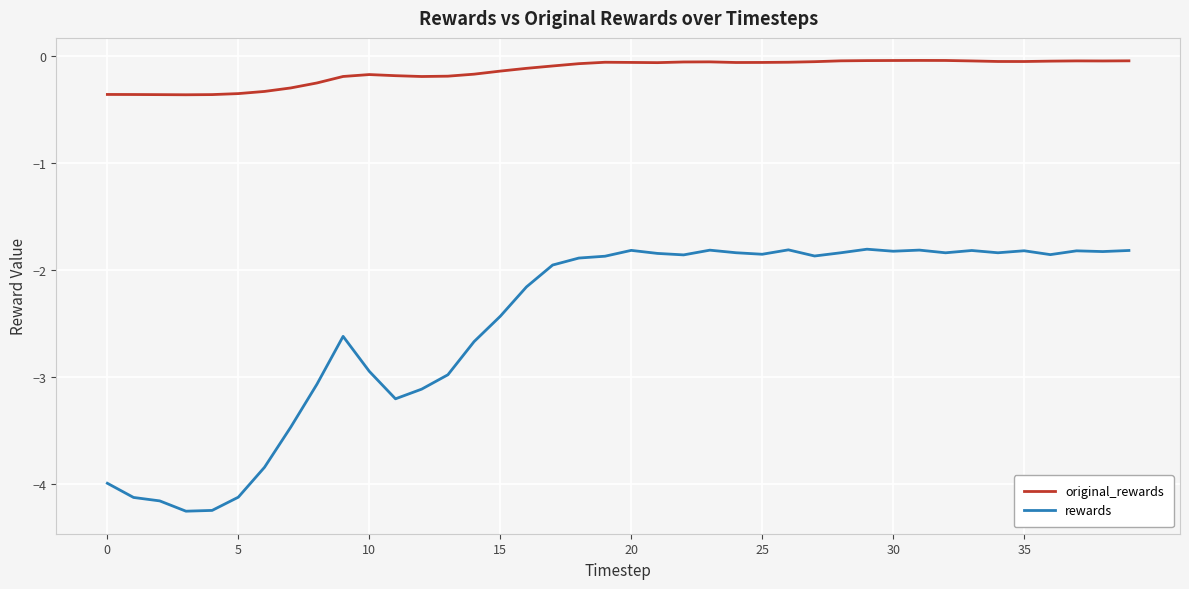

List the series in order of their overall mean, highest first.

original_rewards, rewards